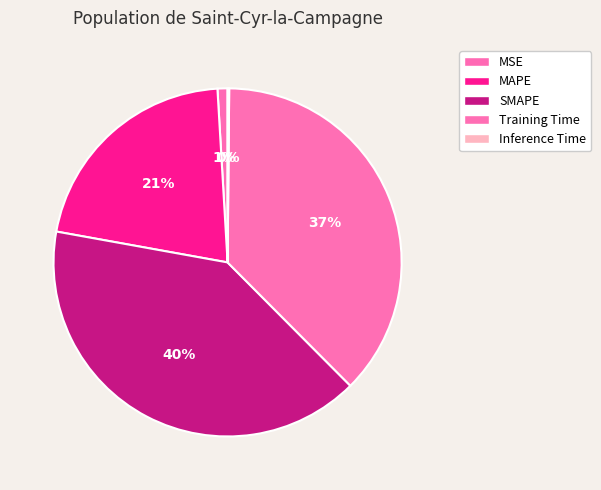

What is the largest slice in the pie chart?

SMAPE